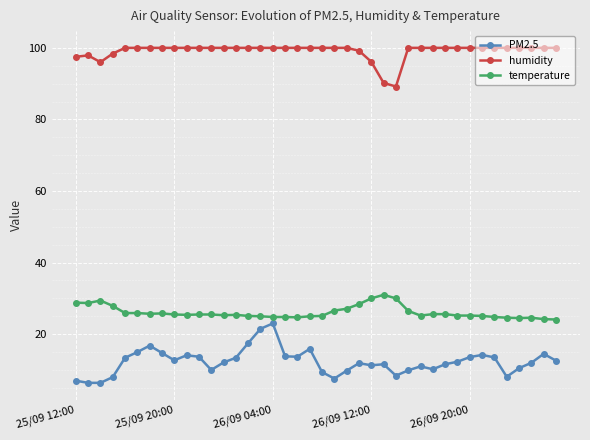

How many categories are shown in the chart?

40